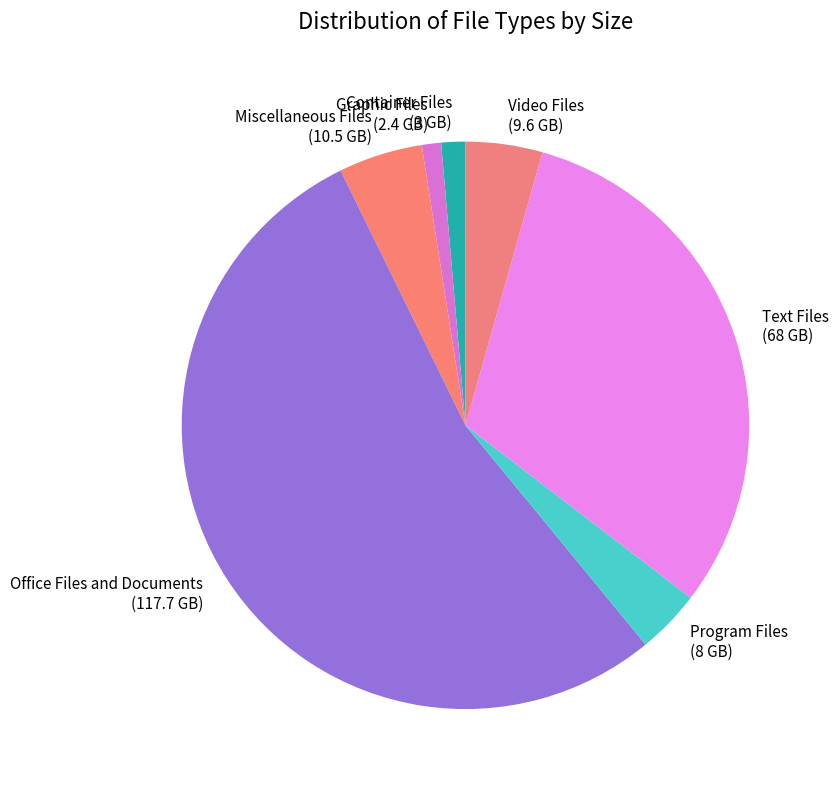

Does any single category account for the majority?

Yes